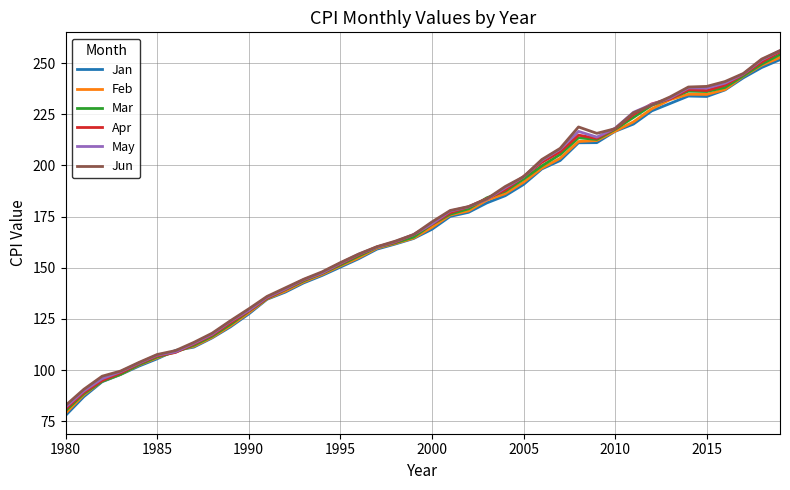

What is the minimum value for Apr?

81.0